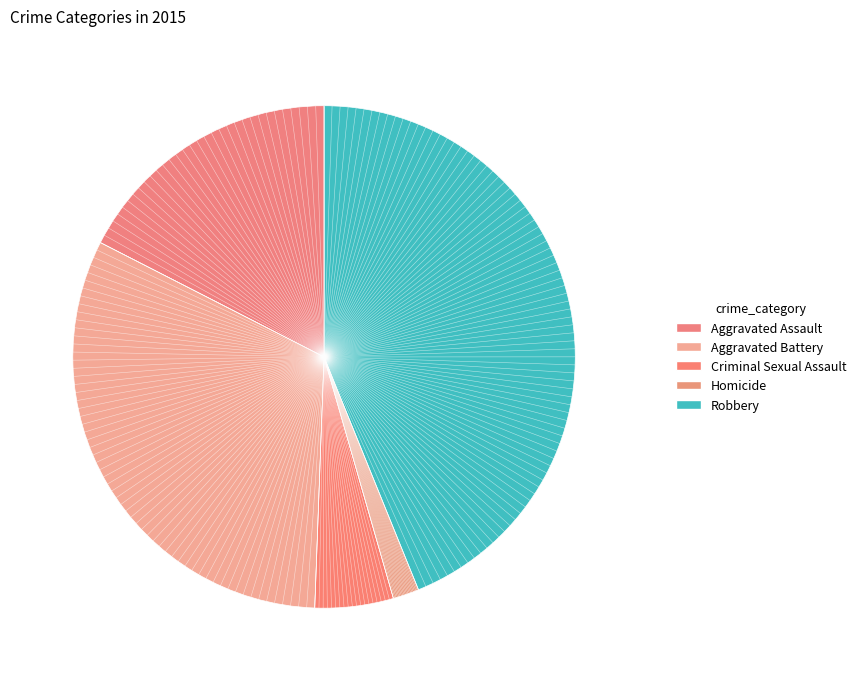

Rank the categories by value from highest to lowest.

Robbery, Aggravated Battery, Aggravated Assault, Criminal Sexual Assault, Homicide